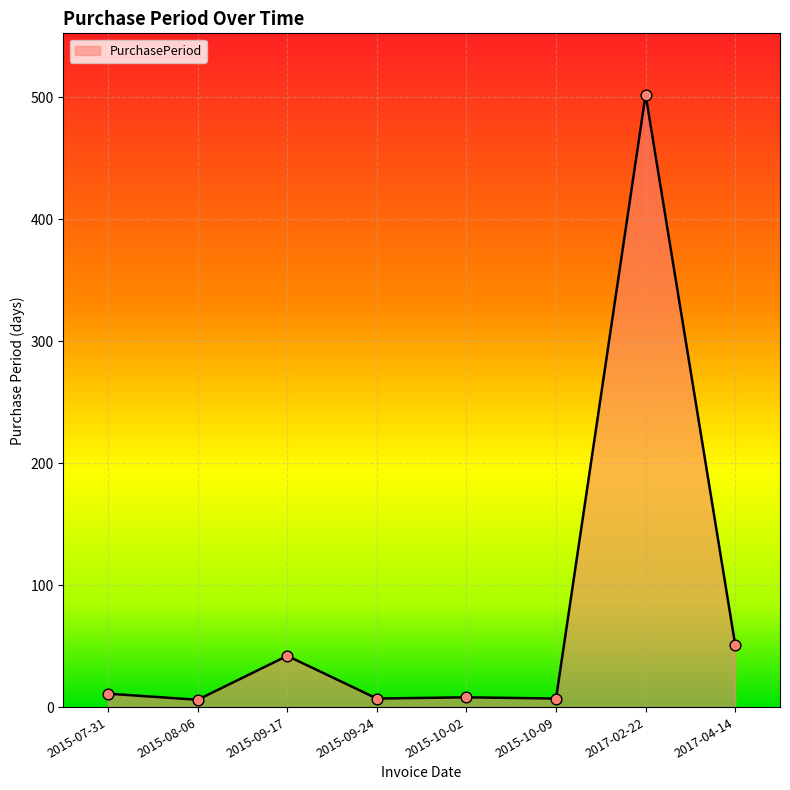

Between 2017-04-14 and 2017-02-22, which is larger?

2017-02-22